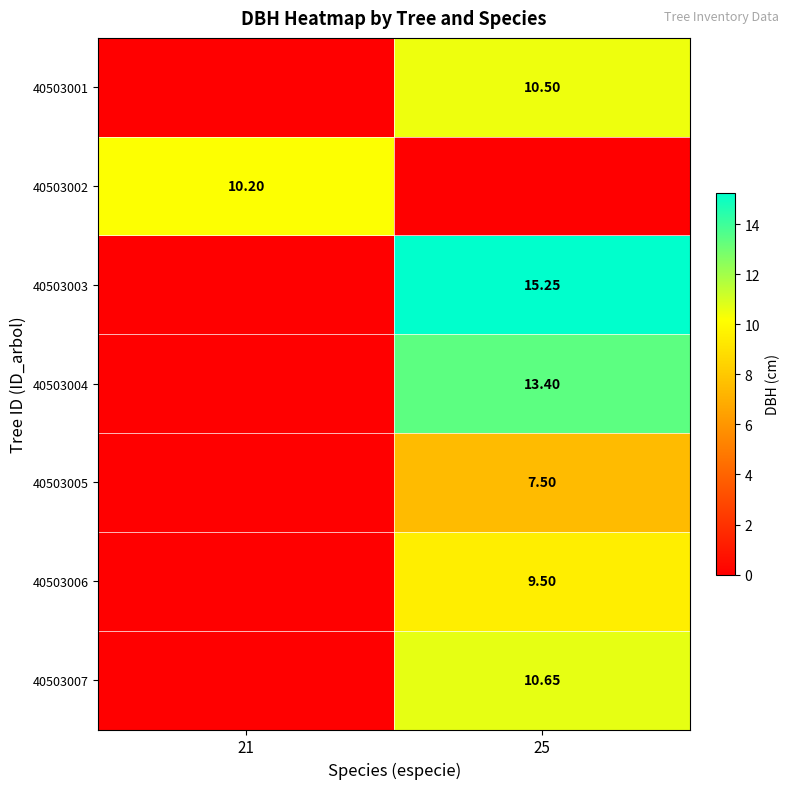

At which category is the sum across all series the highest?

25